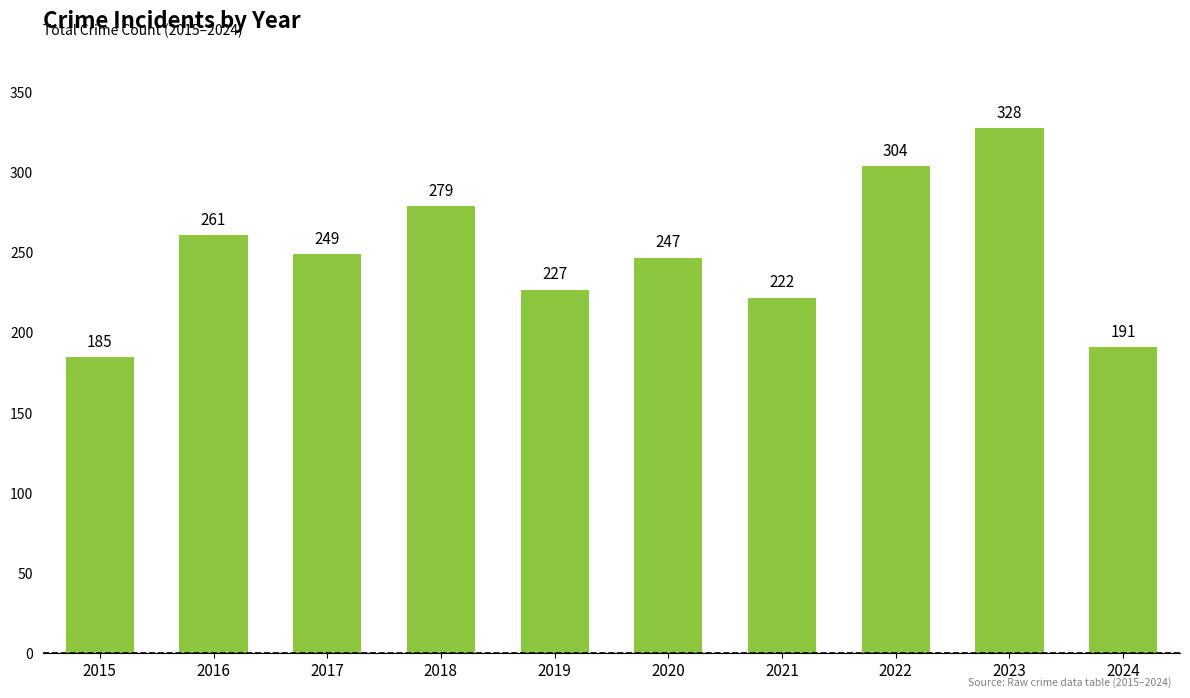

Reading right to left, what are all the values shown in this chart?

191	328	304	222	247	227	279	249	261	185